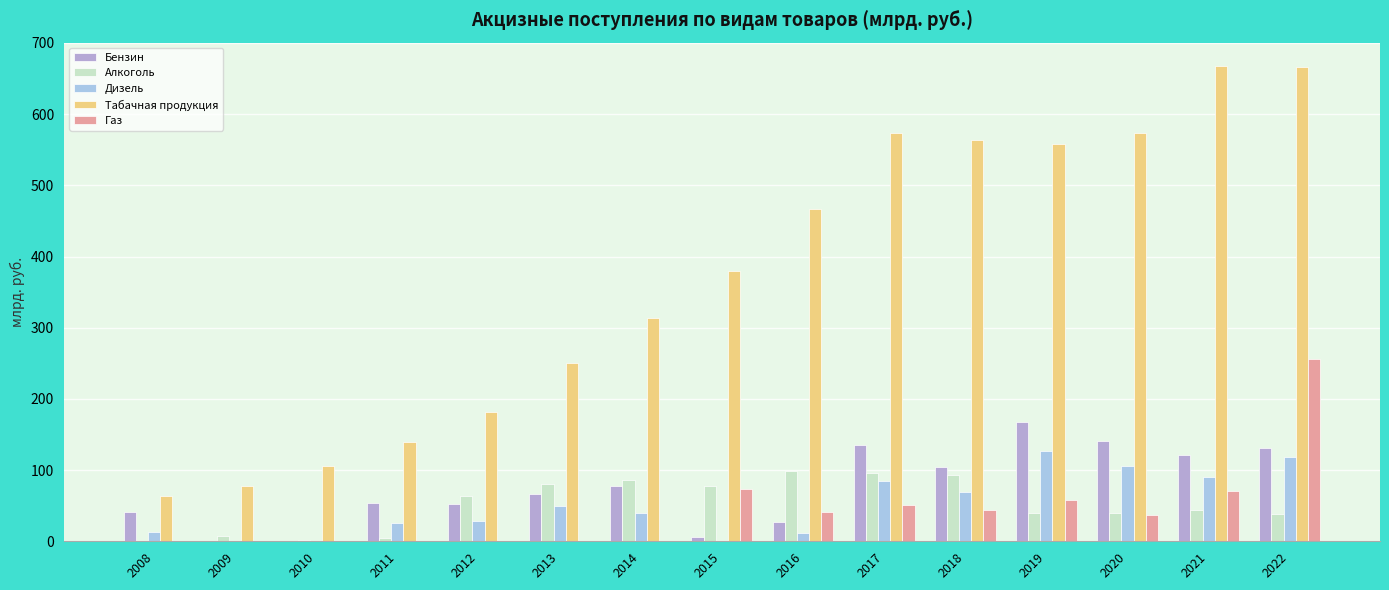

How many groups of bars are there?

15